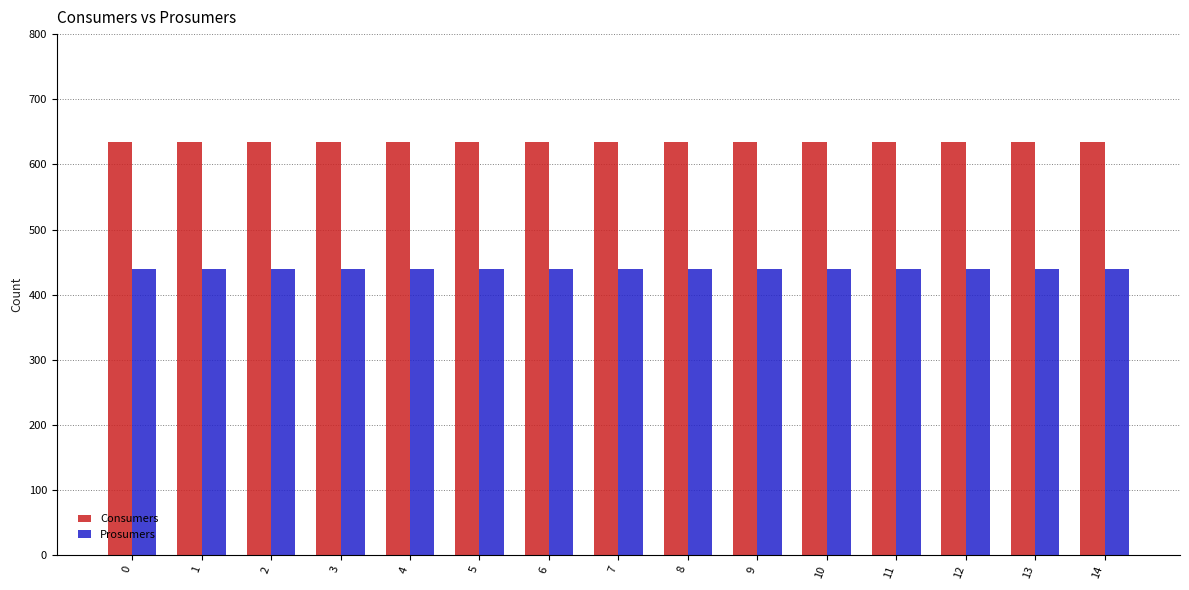

What are all the series names shown in the legend?

Consumers, Prosumers